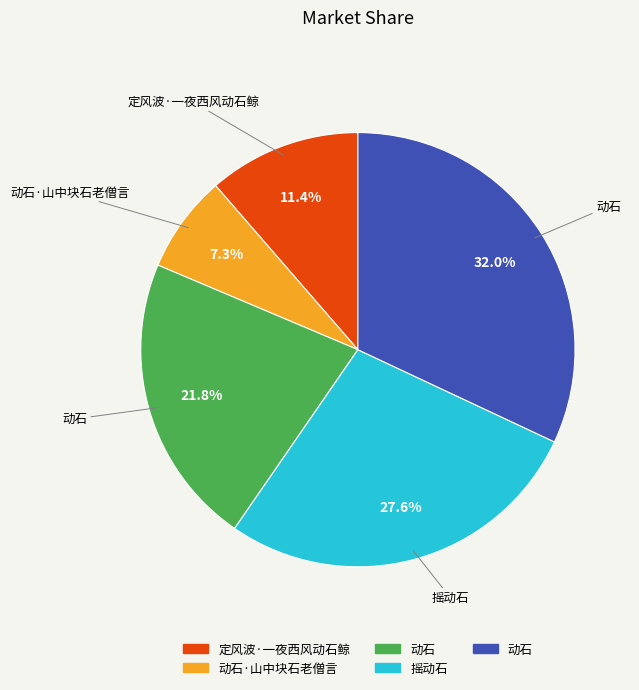

Does any single category account for the majority?

No